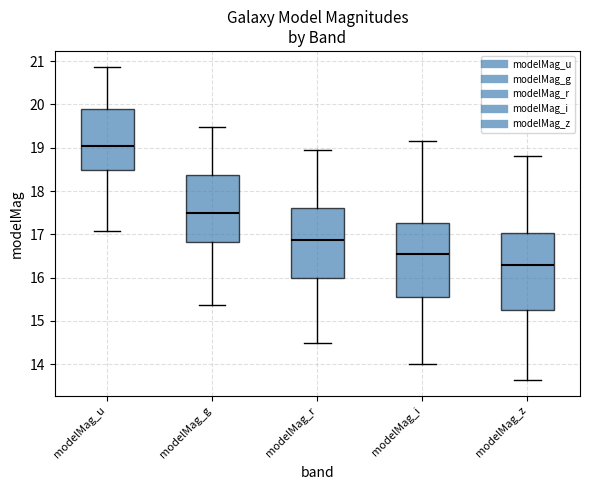

Where does the upper whisker of the box for modelMag_u end on the y-axis? The values are not printed on the chart, so give them approximately, as read against the axis.

20.9